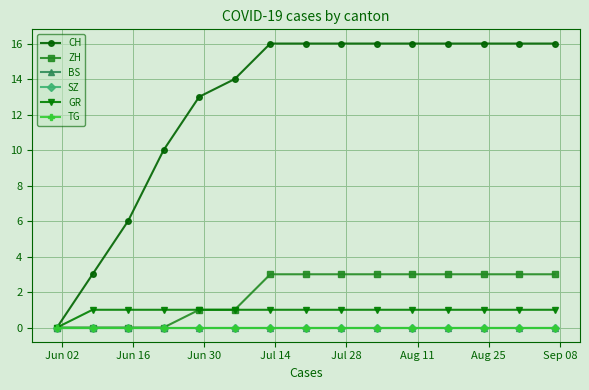

Is this an area chart (filled region under the line)?

No